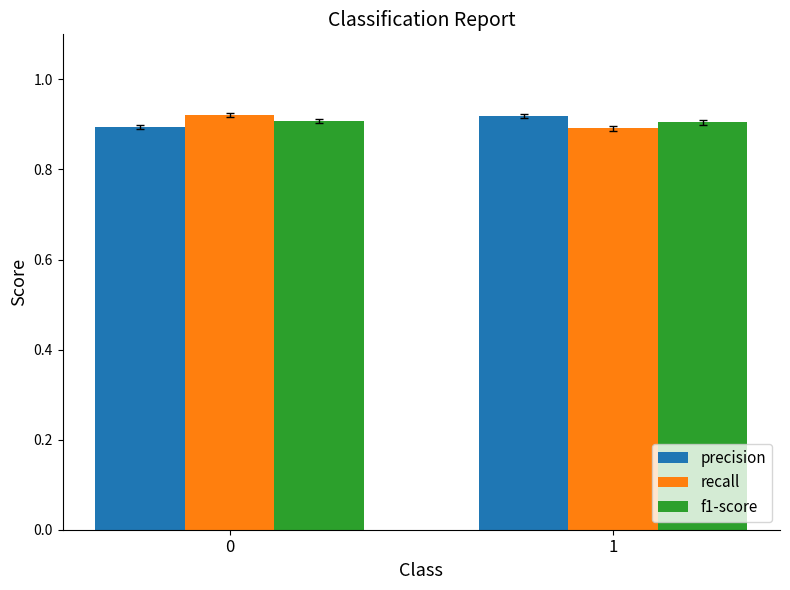

What is the total value across all series at 0?

2.7